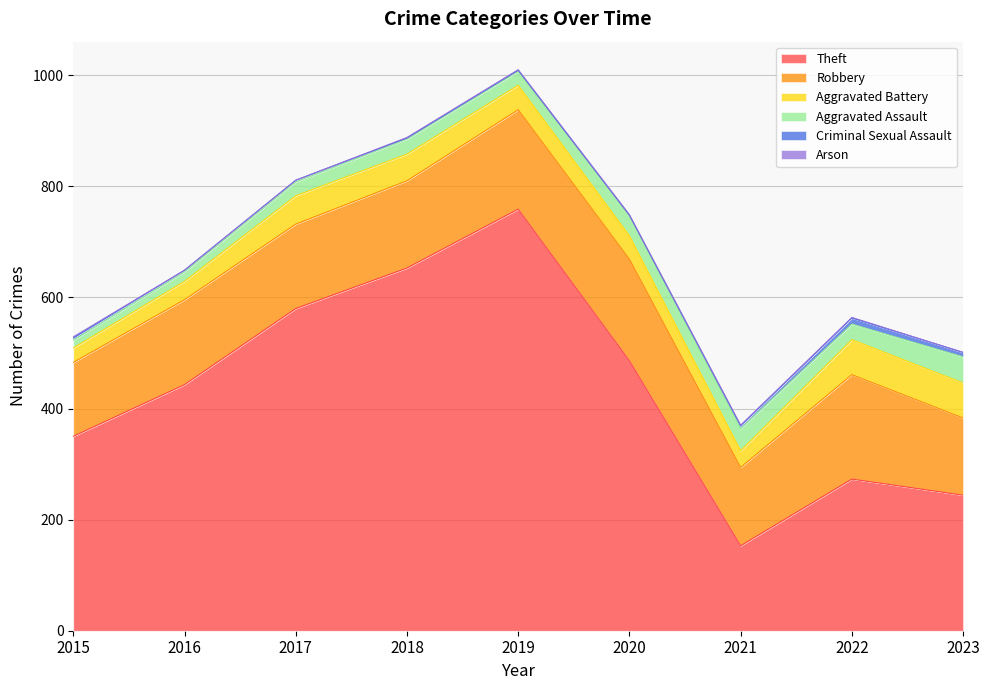

True or false: Arson has more than 2 points higher than both neighbors.

False